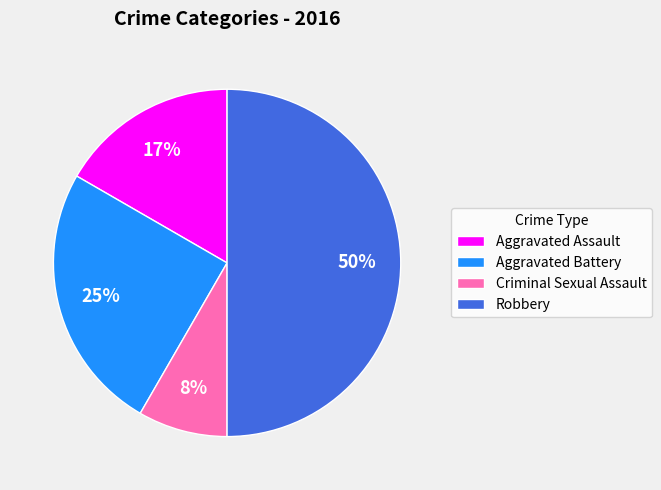

Is the sum of Criminal Sexual Assault and Robbery greater than half?

Yes